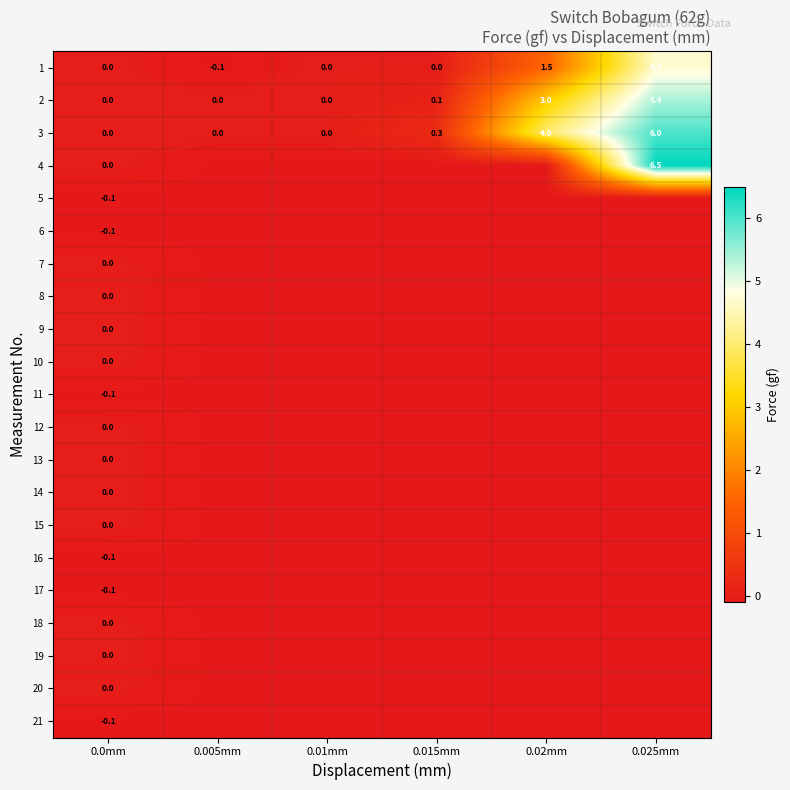

What is the average value of the 1 series?

1.0